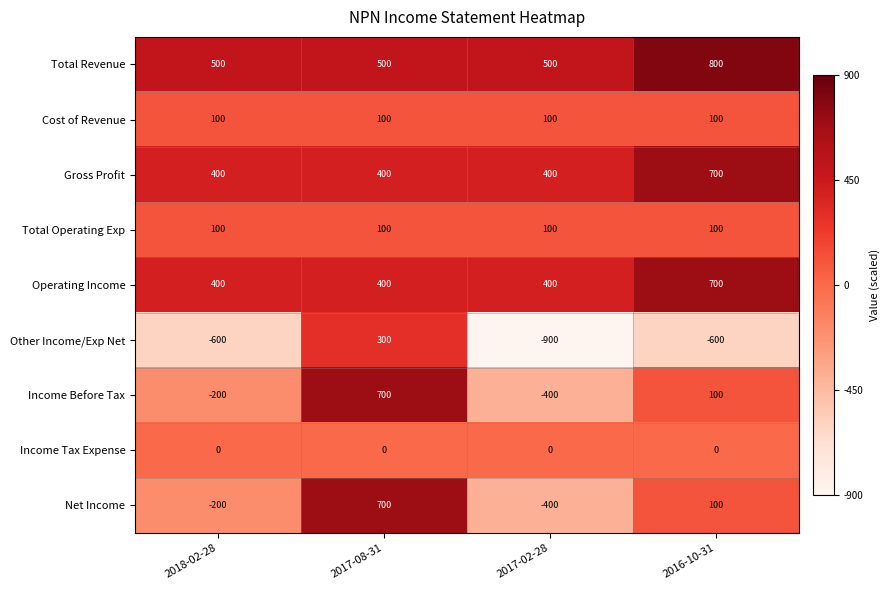

True or false: Gross Profit has a value of 700 at 2016-10-31.

True